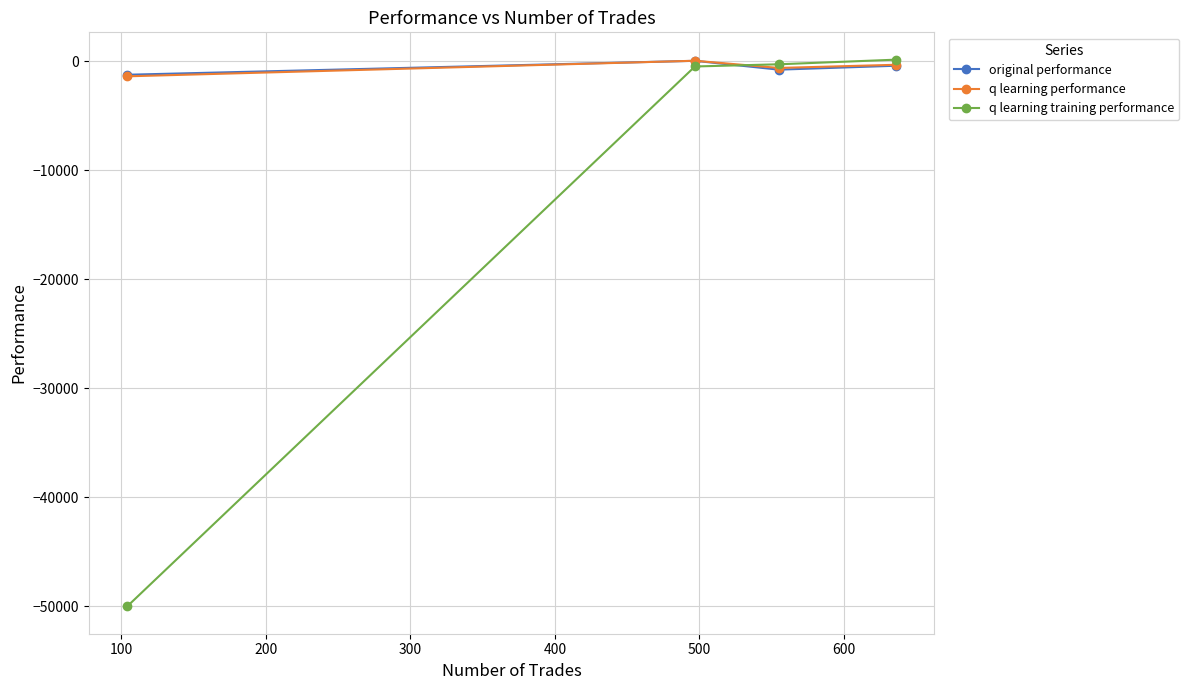

What is the maximum value for q learning performance?

35.7